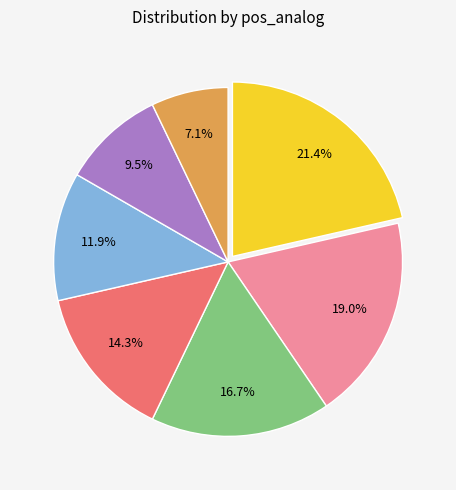

Is there any slice that represents more than half of the pie?

No